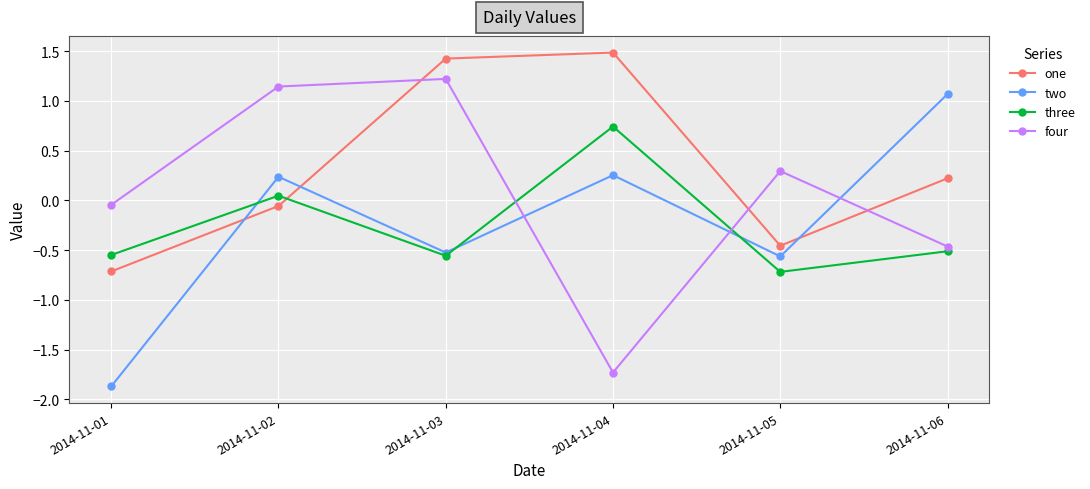

Does the chart display data point markers on the line(s)?

Yes